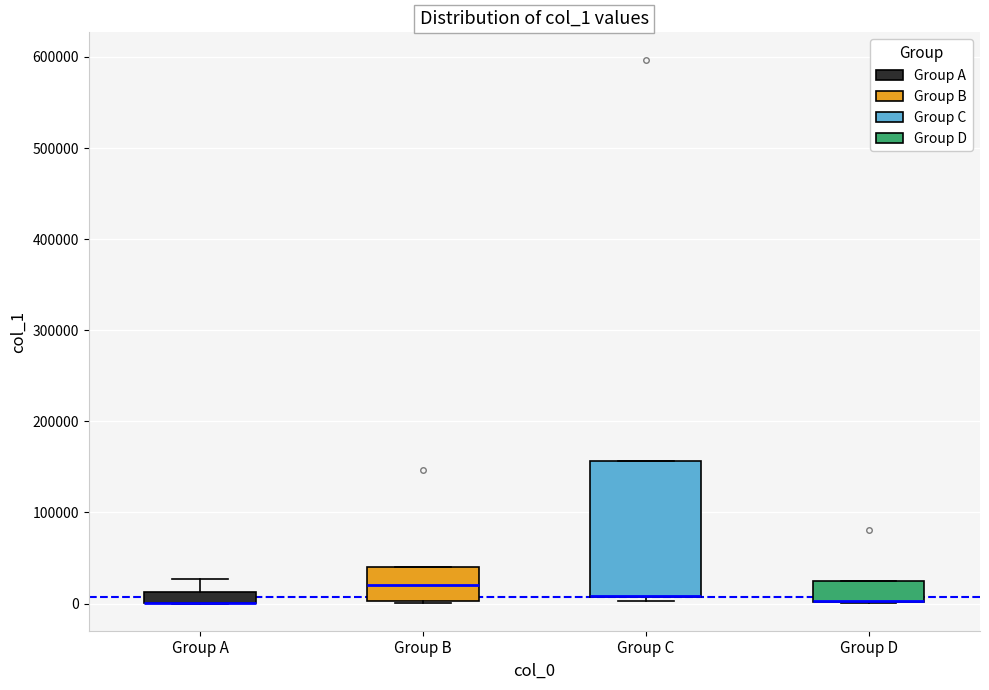

Comparing the boxes themselves (not the whiskers), which one is the tallest?

Group C